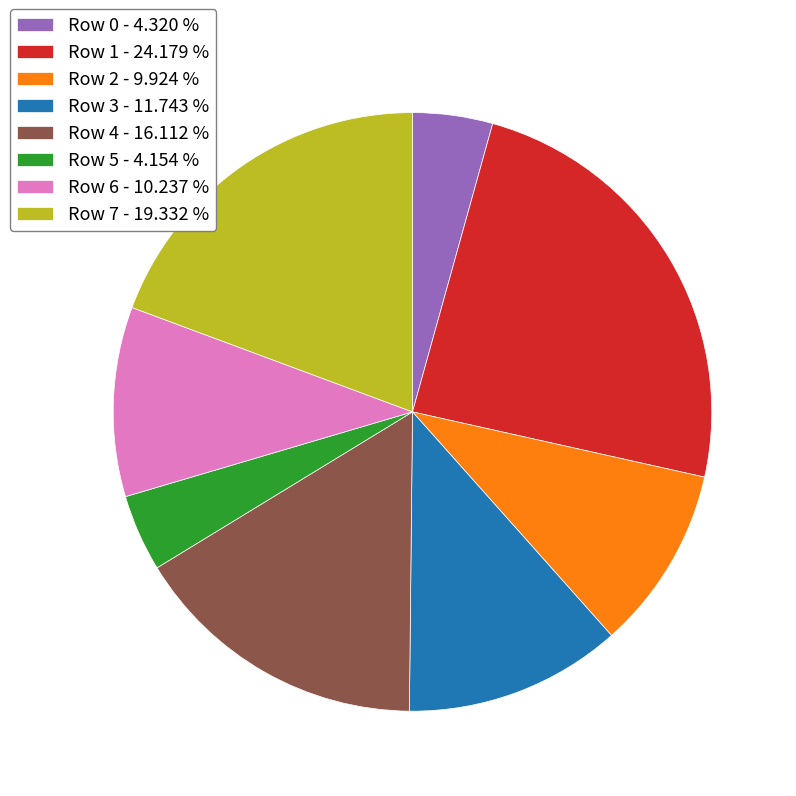

Do Row 6 - 10.237 % and Row 0 - 4.320 % together represent more than half of the pie?

No